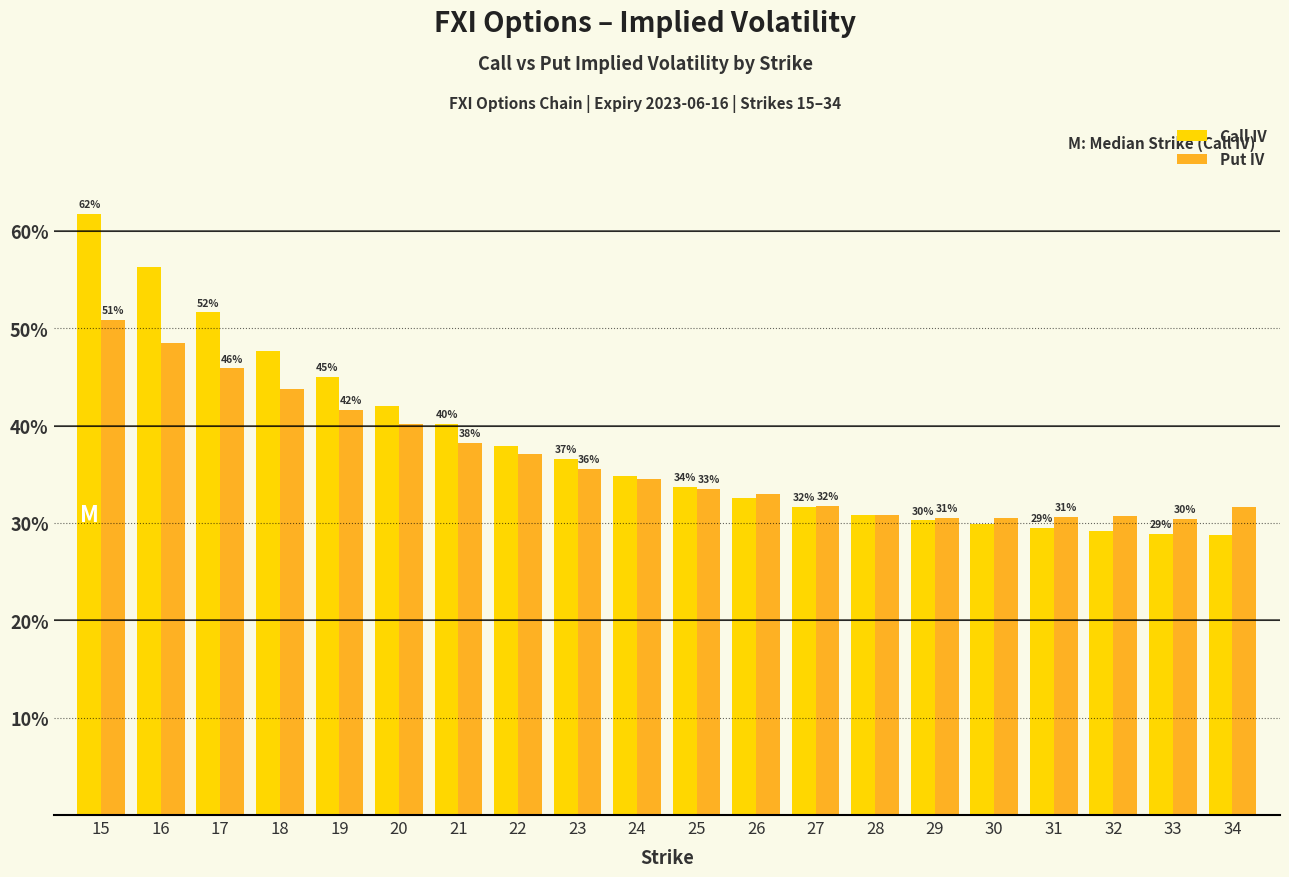

Does the chart contain any negative values?

No